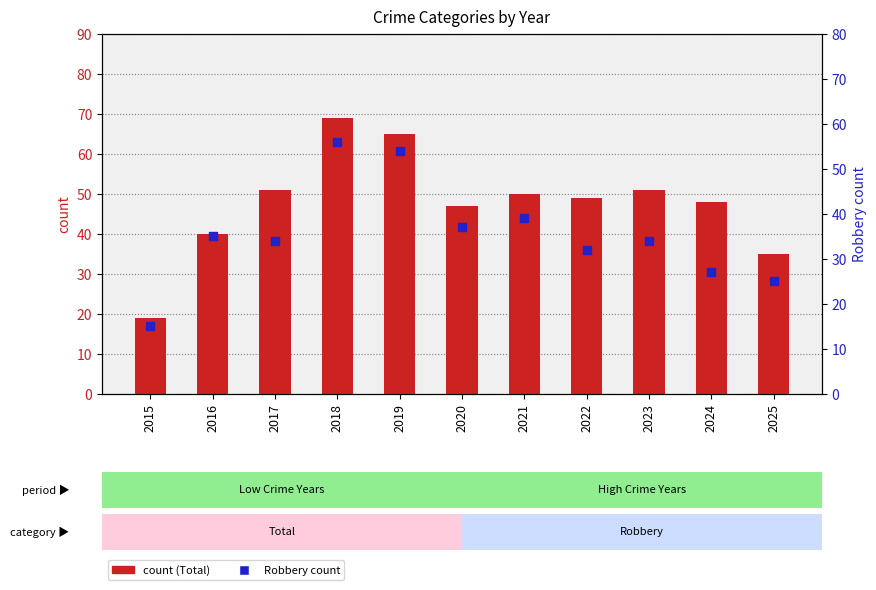

Which series has the widest spread of Y values?

count